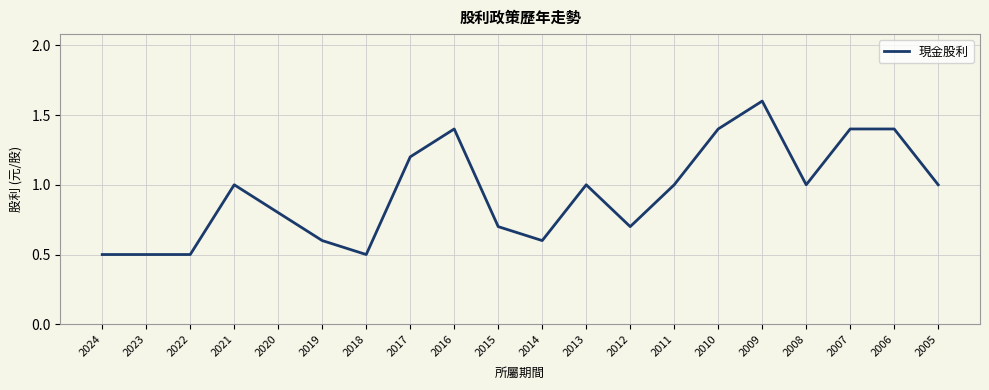

The value at 2016 is 0.8. True or false?

False